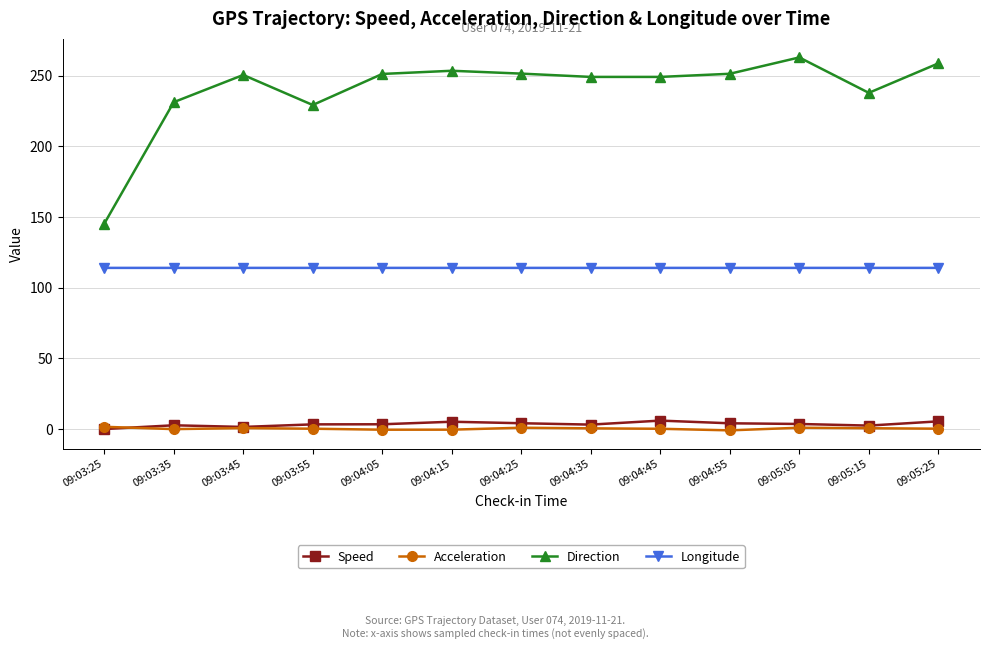

True or false: Speed and Longitude intersect in this chart.

False